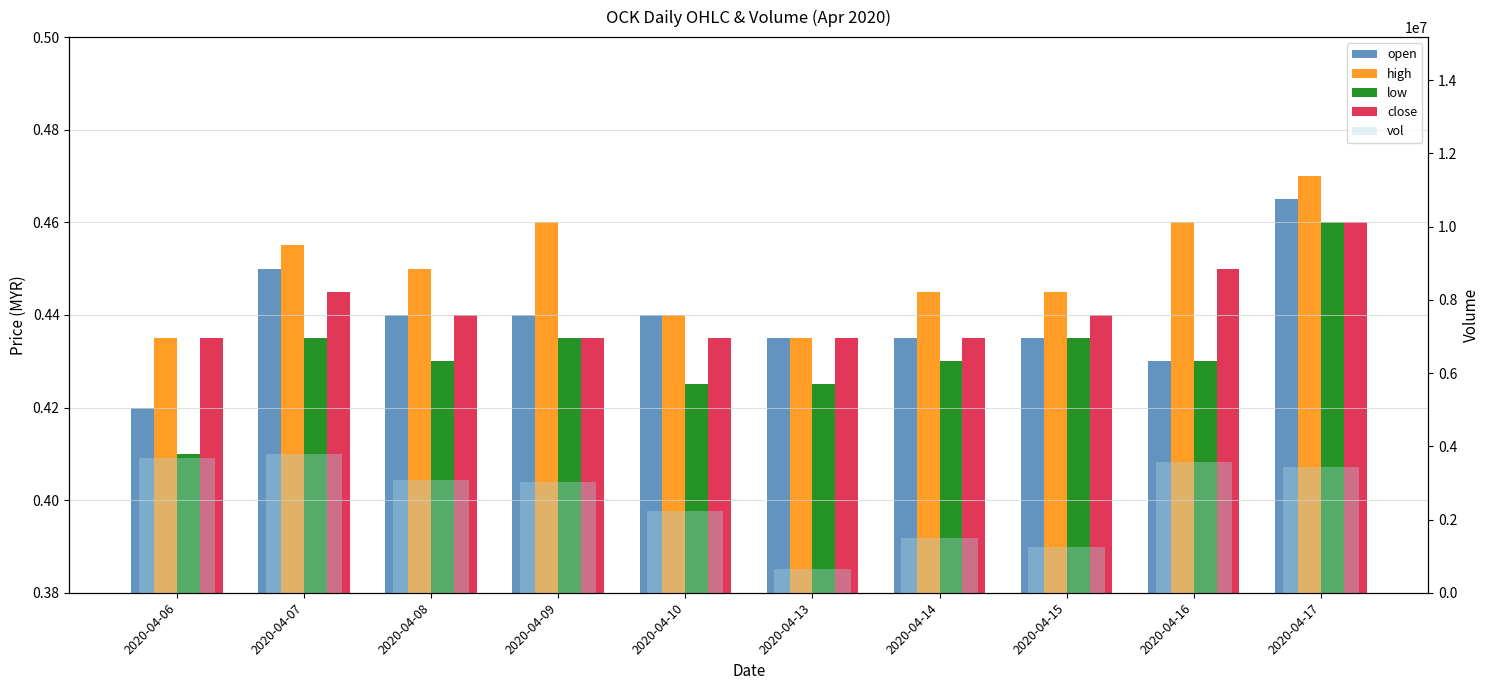

True or false: open has a value of 0.4 at 2020-04-15.

True